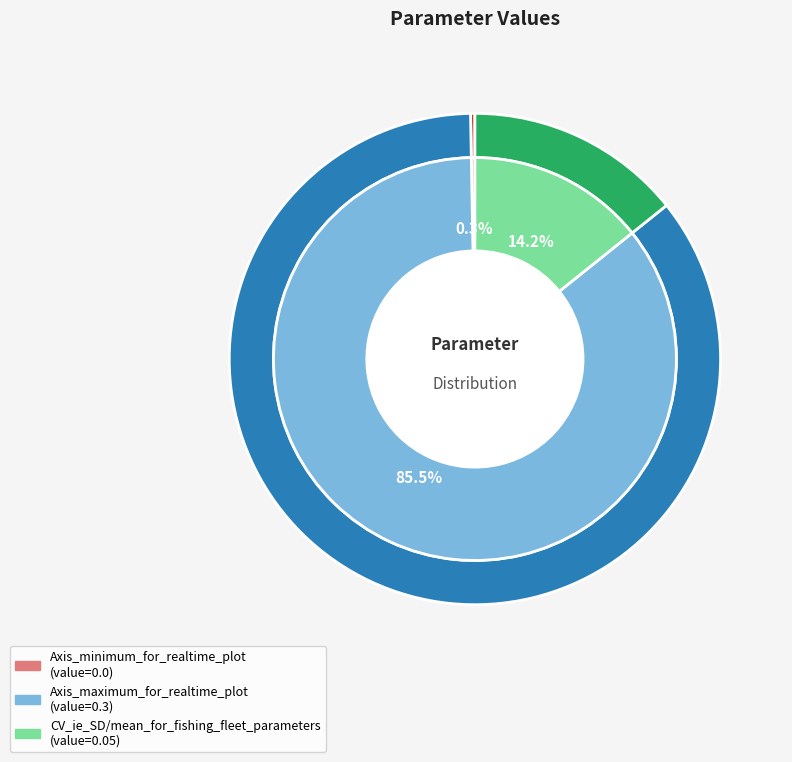

Combined, what portion of the pie is CV_ie_SD/mean_for_fishing_fleet_parameters and Axis_minimum_for_realtime_plot?

14.3%